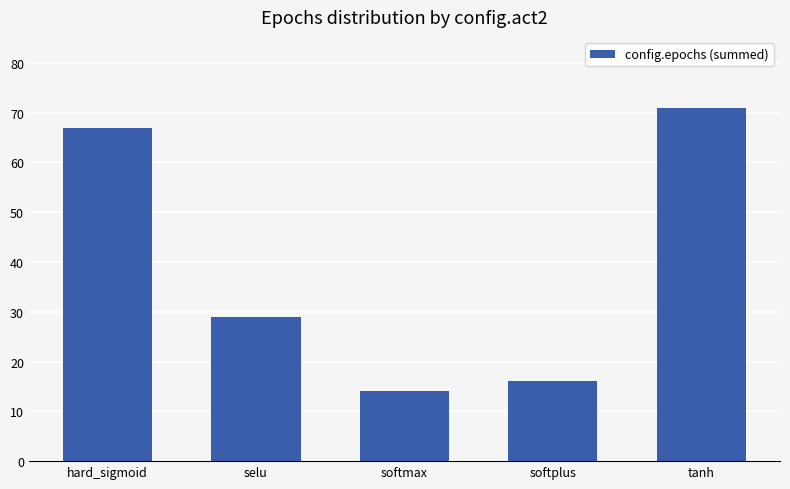

List the labels in order of value, smallest first.

softmax, softplus, selu, hard_sigmoid, tanh